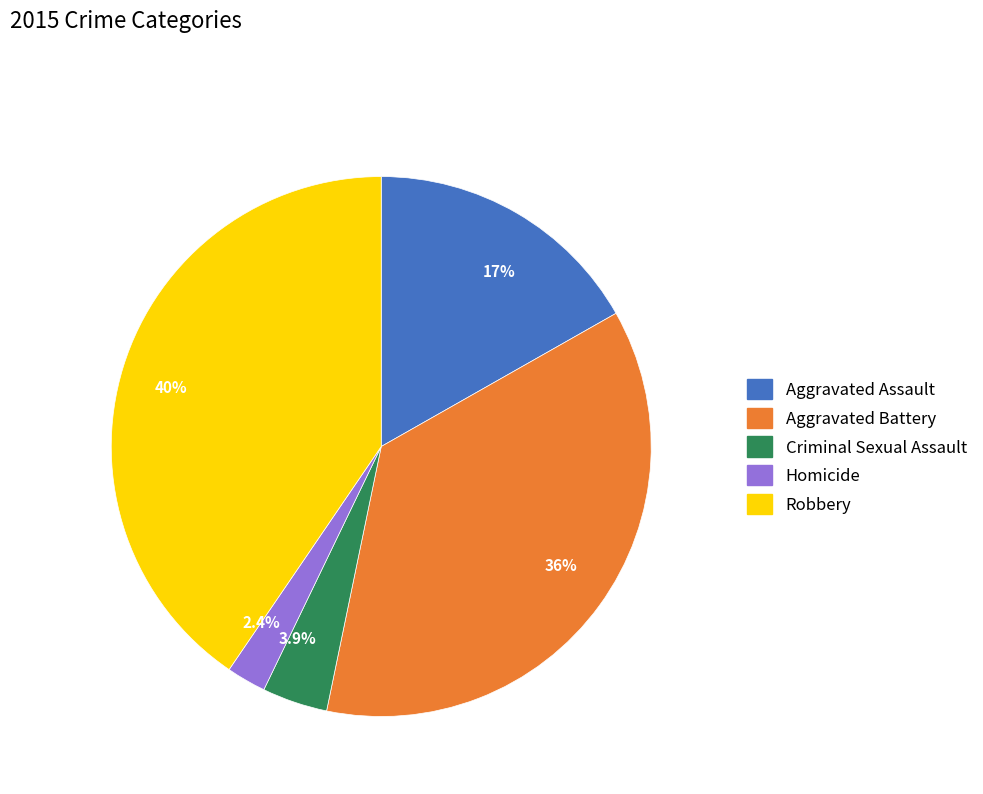

To the nearest percent, what is the difference between the Aggravated Battery and Homicide slice percentages?

34%